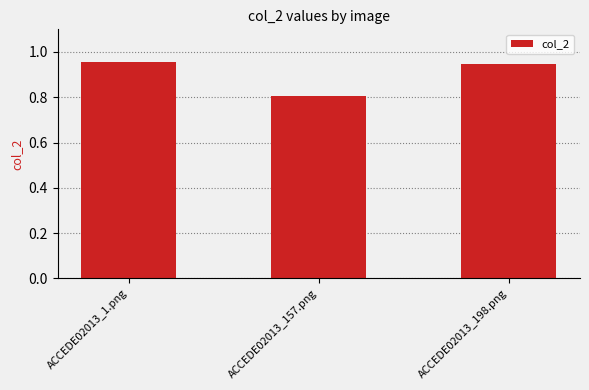

Where is the data nearest to the value 0?

ACCEDE02013_157.png